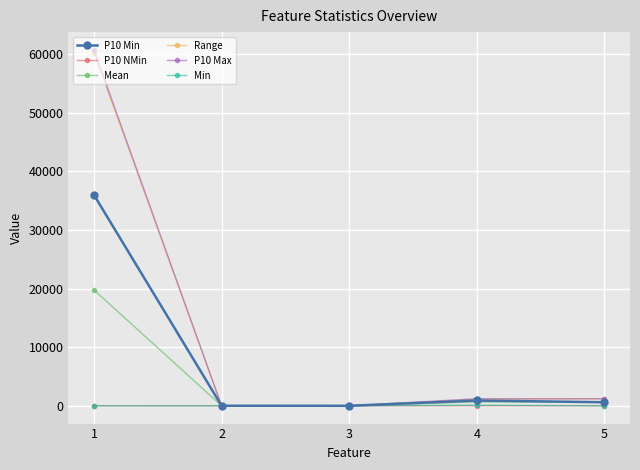

What is the greatest value displayed?

60760.0